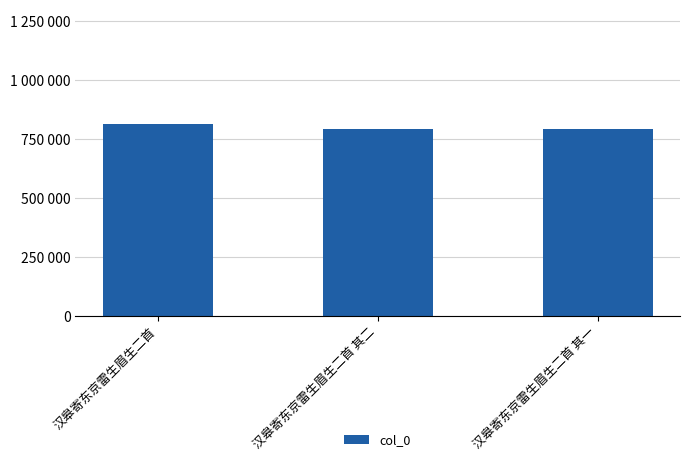

Are the bars grouped side by side (vs. stacked)?

No